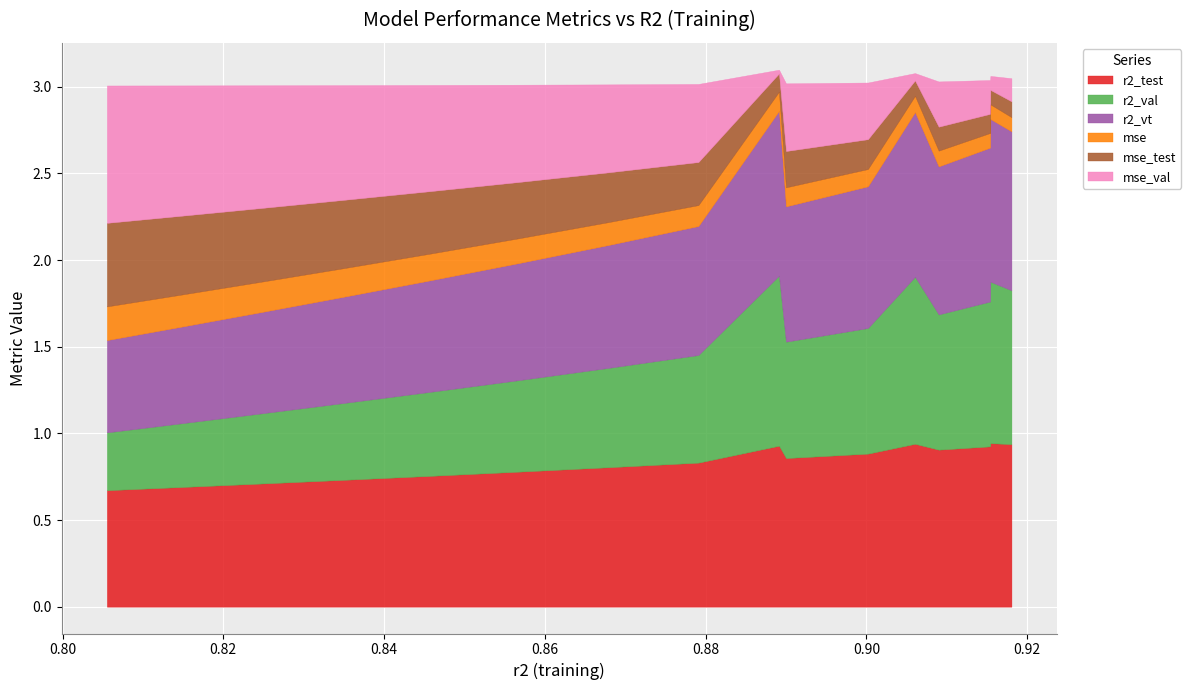

Reading right to left, what are all the values shown in this chart?

r2_test: 0.9	0.9	0.9	0.9	0.9	0.9	0.9	0.9	0.8	0.8	0.8	0.8	0.7	0.7	0.7	0.7
r2_val: 0.9	0.9	0.8	0.8	1.0	0.7	0.7	1.0	0.6	0.6	0.5	0.5	0.4	0.4	0.4	0.3
r2_vt: 0.9	0.9	0.9	0.9	1.0	0.8	0.8	1.0	0.7	0.7	0.7	0.6	0.6	0.6	0.6	0.5
mse: 0.1	0.1	0.1	0.1	0.1	0.1	0.1	0.1	0.1	0.1	0.1	0.2	0.2	0.2	0.2	0.2
mse_test: 0.1	0.1	0.1	0.1	0.1	0.2	0.2	0.1	0.2	0.3	0.3	0.4	0.4	0.4	0.5	0.5
mse_val: 0.1	0.1	0.2	0.3	0.0	0.3	0.4	0.0	0.5	0.5	0.6	0.6	0.7	0.7	0.8	0.8